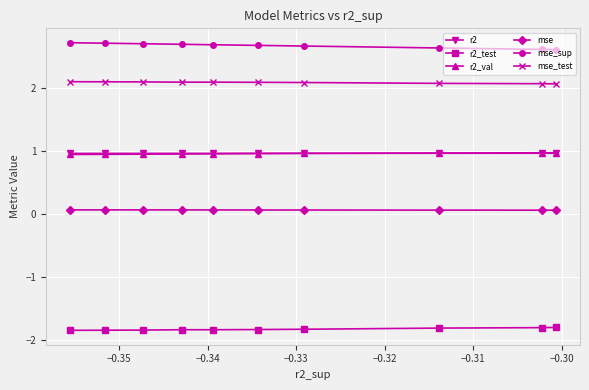

What is the value of the r2_test point at the 3rd from the left?

-1.8